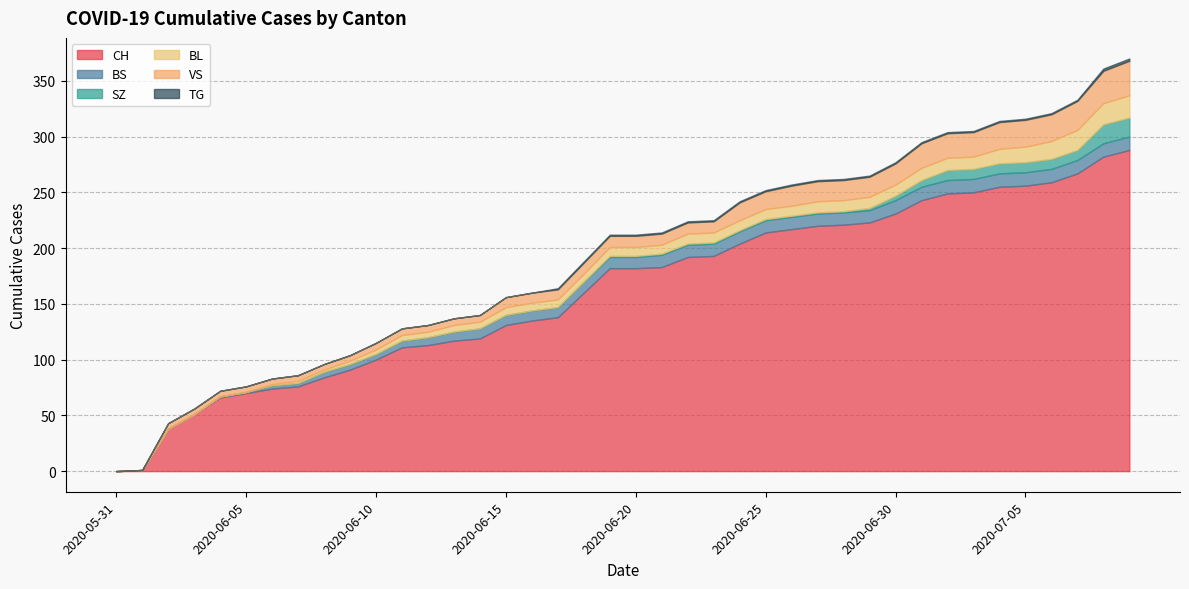

How many values in the VS series exceed 10?

16